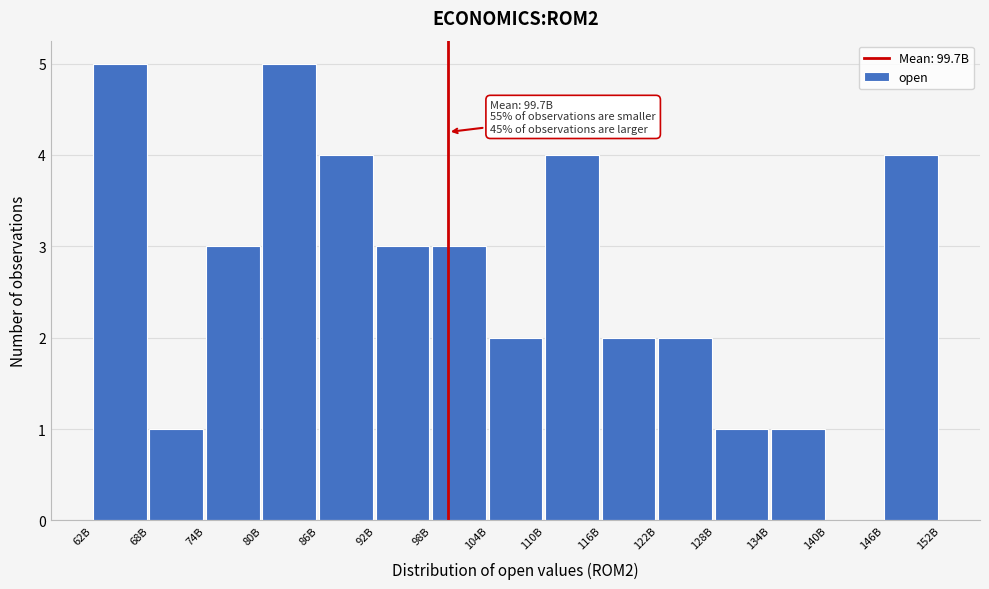

Reading left to right, transcribe all the data shown in this chart.

62B=5	68B=1	74B=3	80B=5	86B=4	92B=3	98B=3	104B=2	110B=4	116B=2	122B=2	128B=1	134B=1	140B=0	146B=4